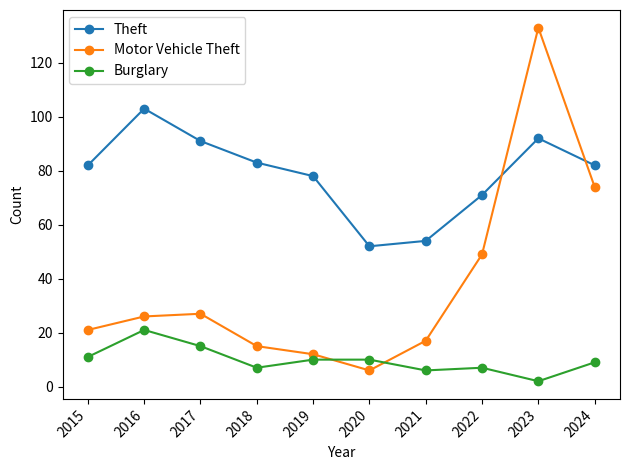

Where is the first local maximum for Burglary?

2016